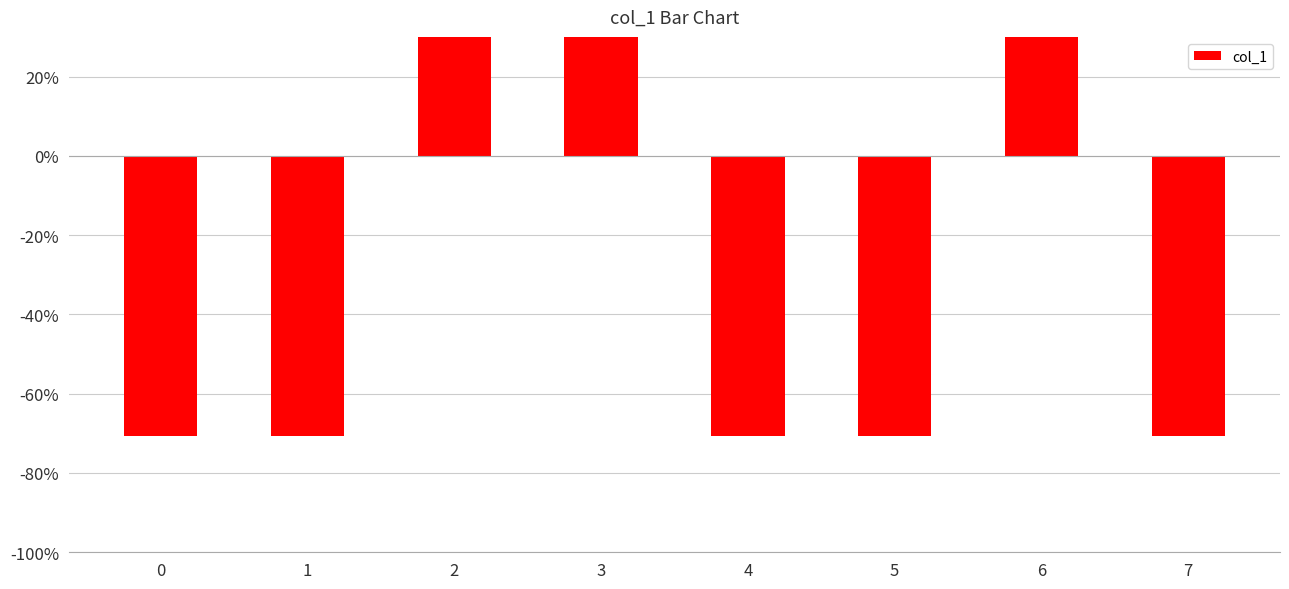

How many values are below 0?

5